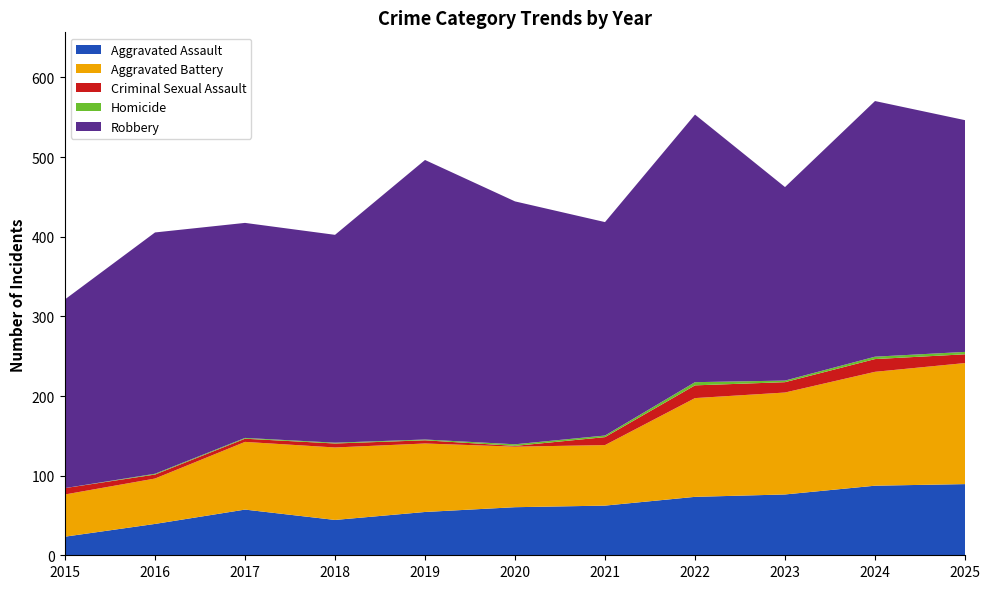

Which series has the largest range (max minus min)?

Robbery